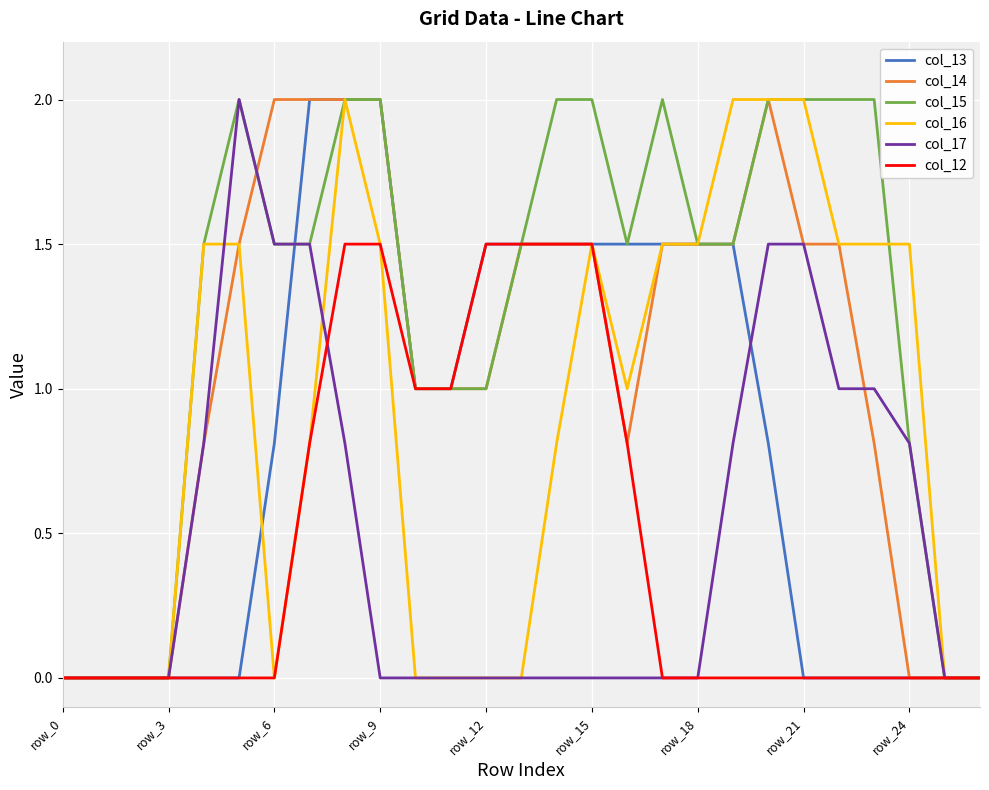

What is the greatest value displayed?

2.0